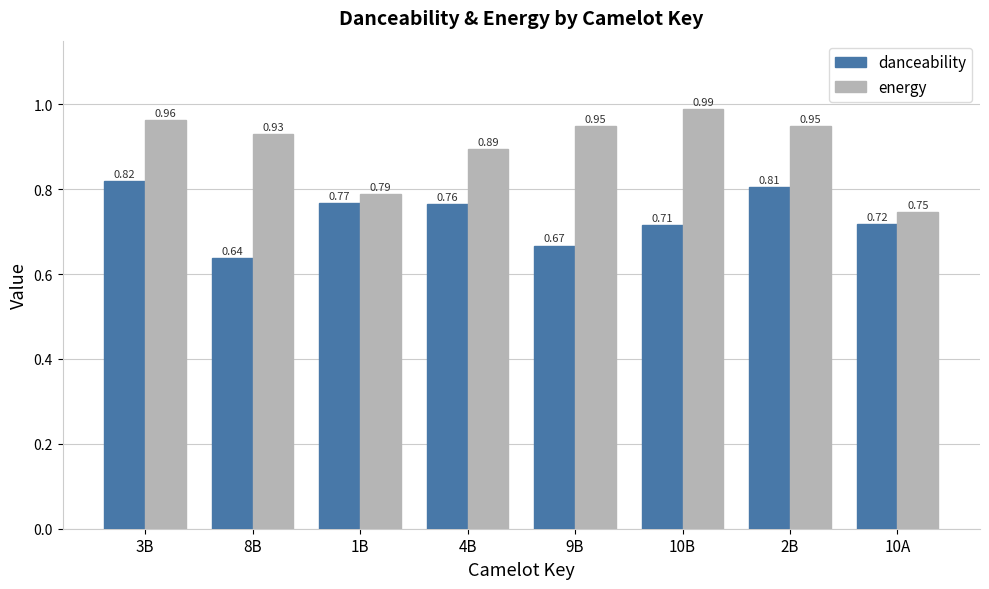

What is the difference between the maximum and second lowest values in the energy series?

0.2